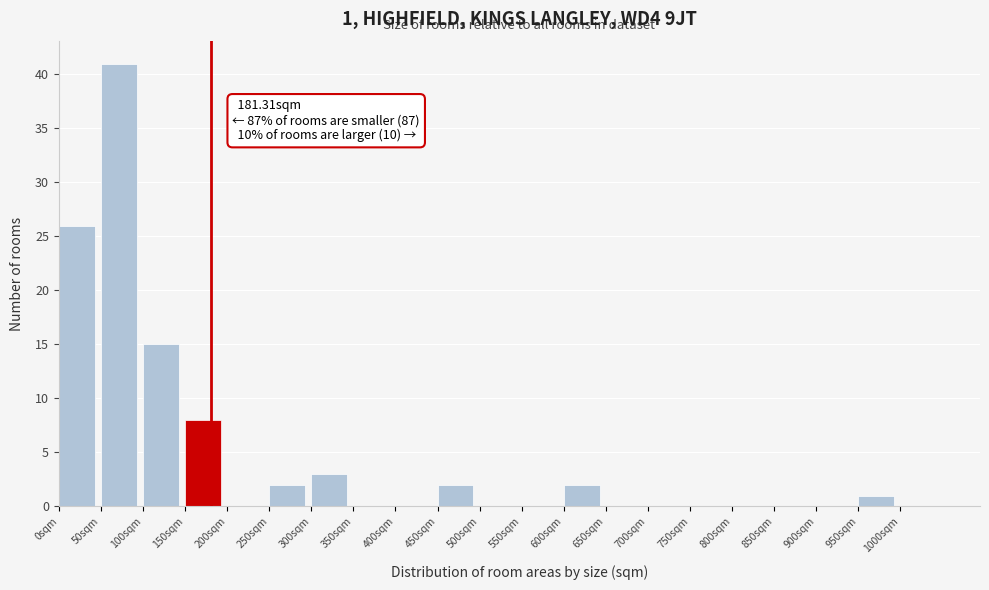

Which range on the x-axis has the tallest bar?

50 to 100